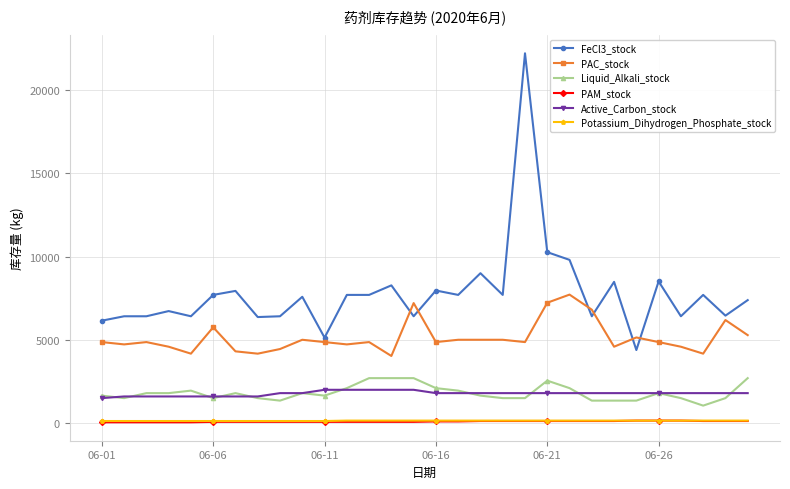

What is the difference between the maximum and minimum values in the PAC_stock series?

3685